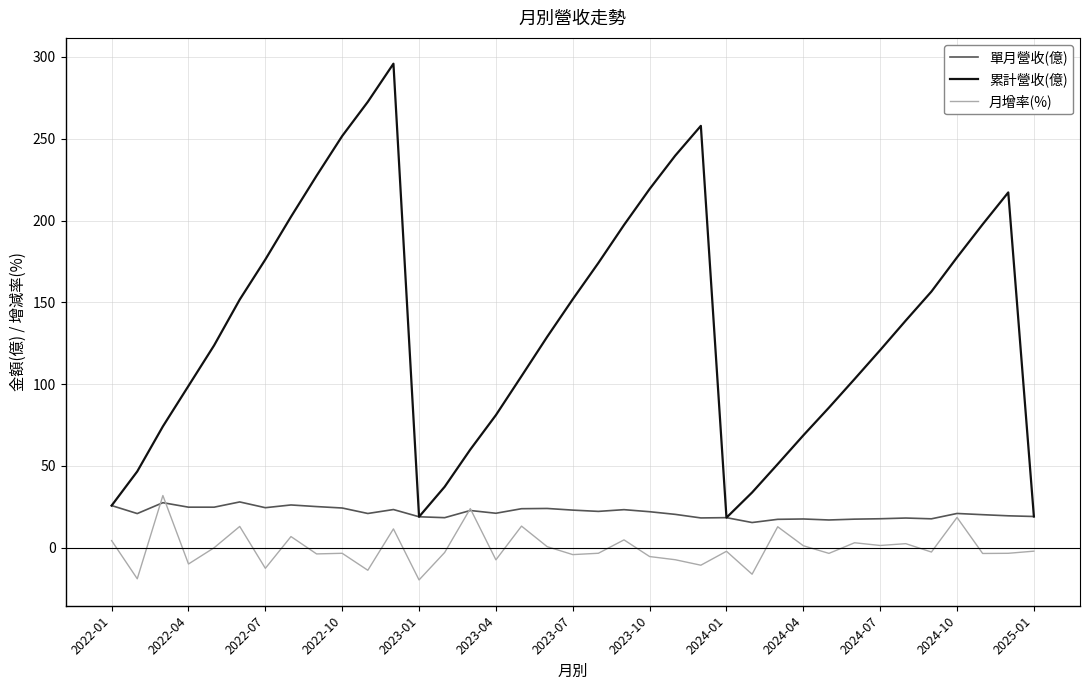

True or false: 月增率(%) has more than 0 points higher than both neighbors.

True